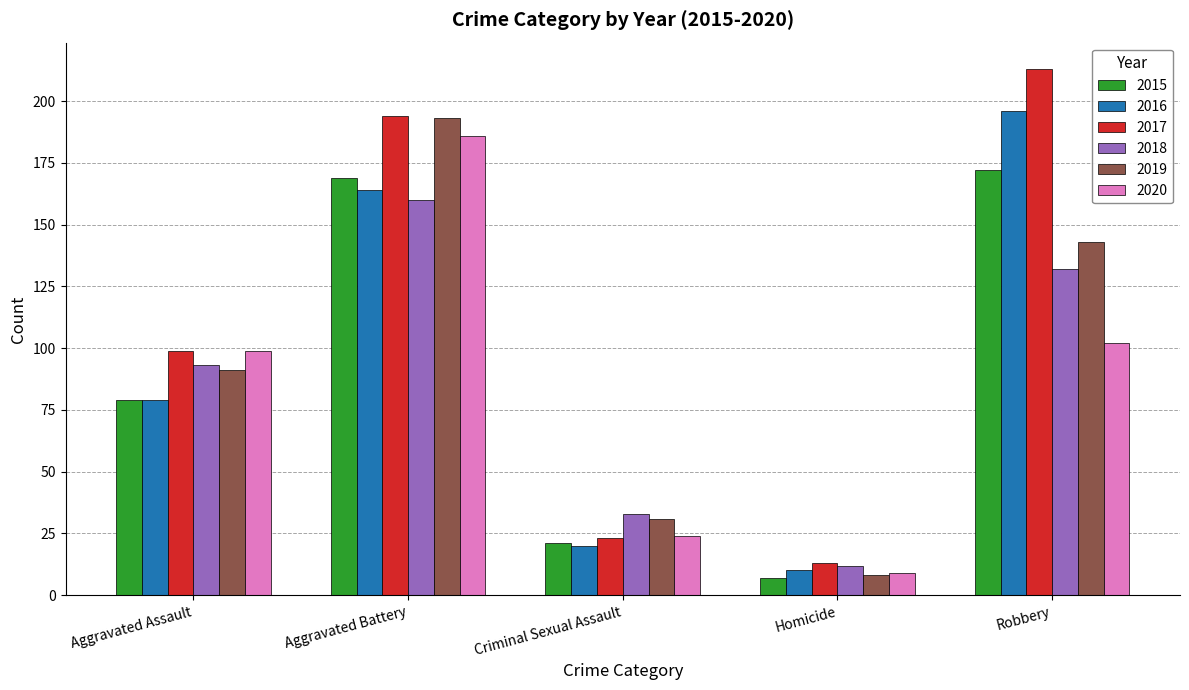

What is the spread (max minus min) of values at Aggravated Assault?

20